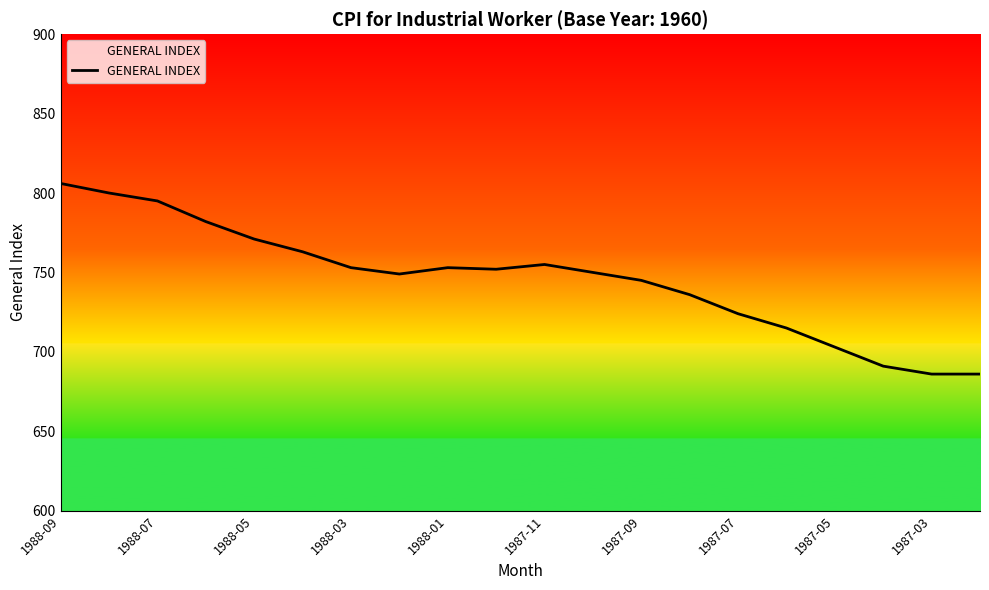

What is the smallest value displayed?

686